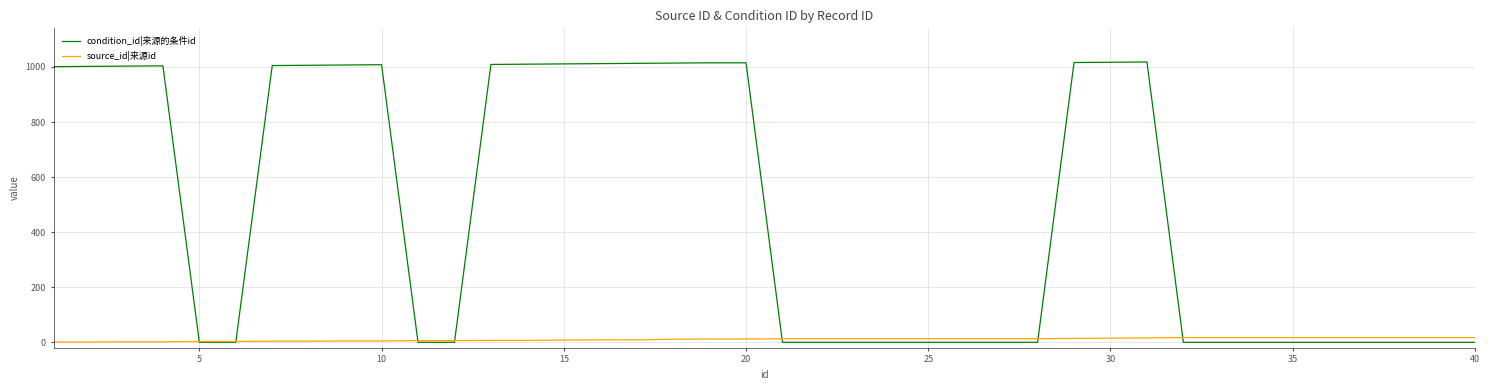

Which series has the largest range (max minus min)?

condition_id|来源的条件id